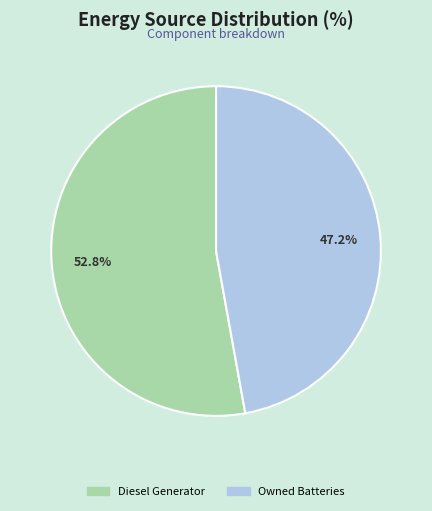

Count the number of slices in the pie.

2